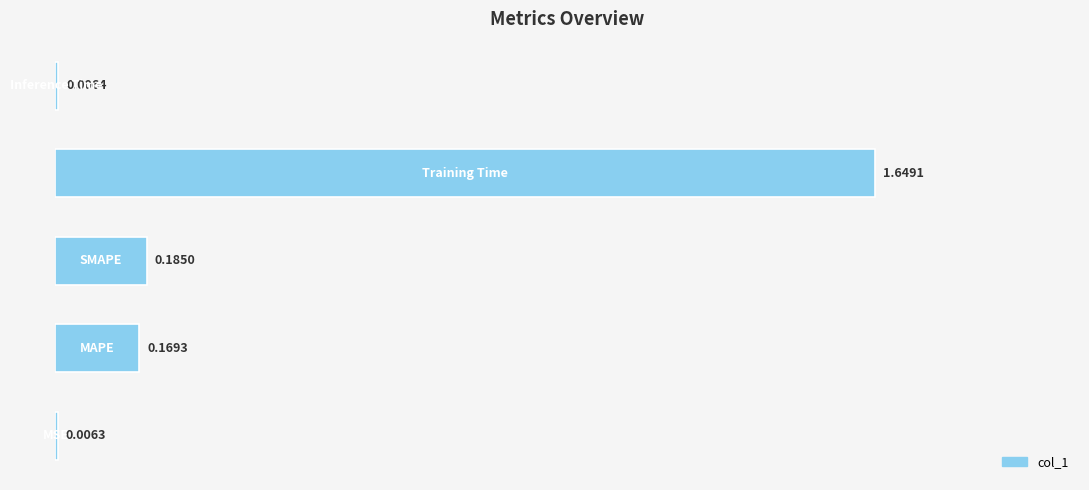

What is the average value?

0.4